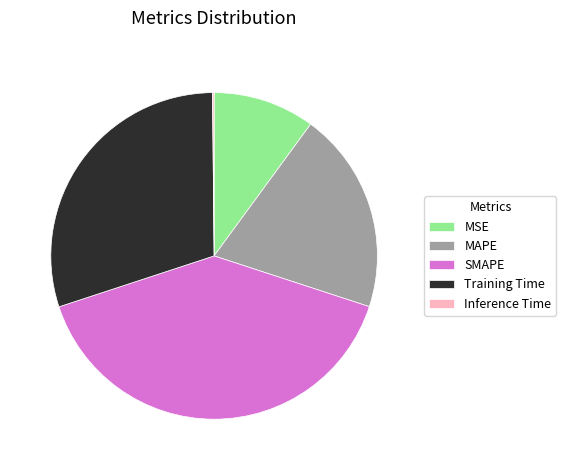

The MSE slice represents 10% of the pie. True or false?

True